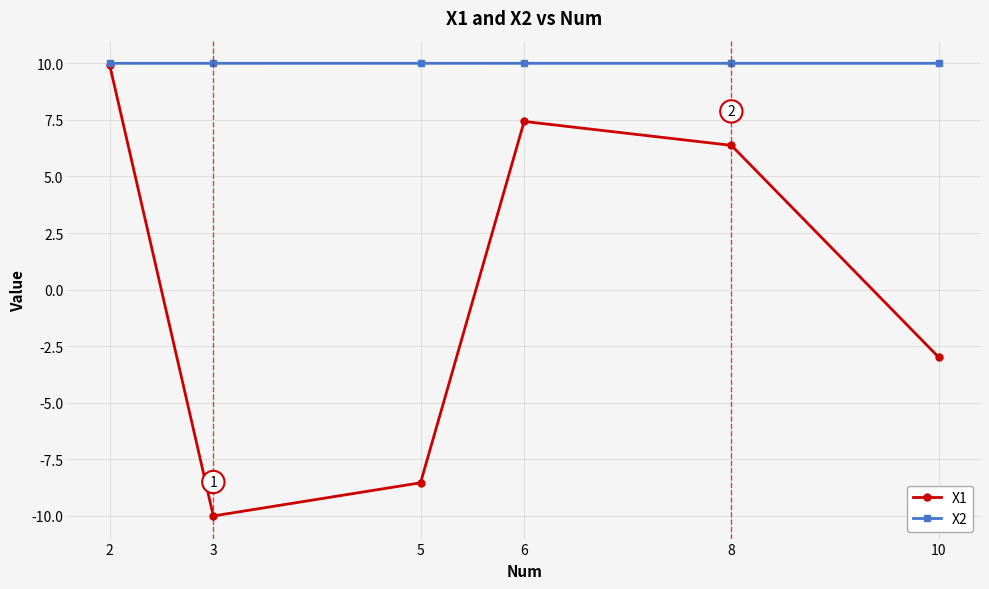

In X1, how many points are lower than both neighbors (excluding endpoints)?

1